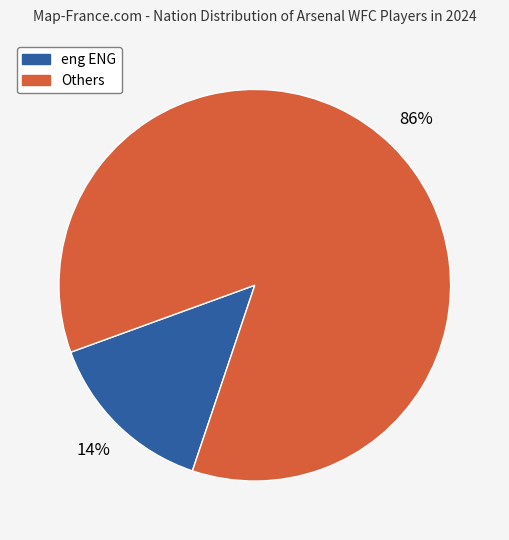

To the nearest percent, what is the average slice percentage?

50%